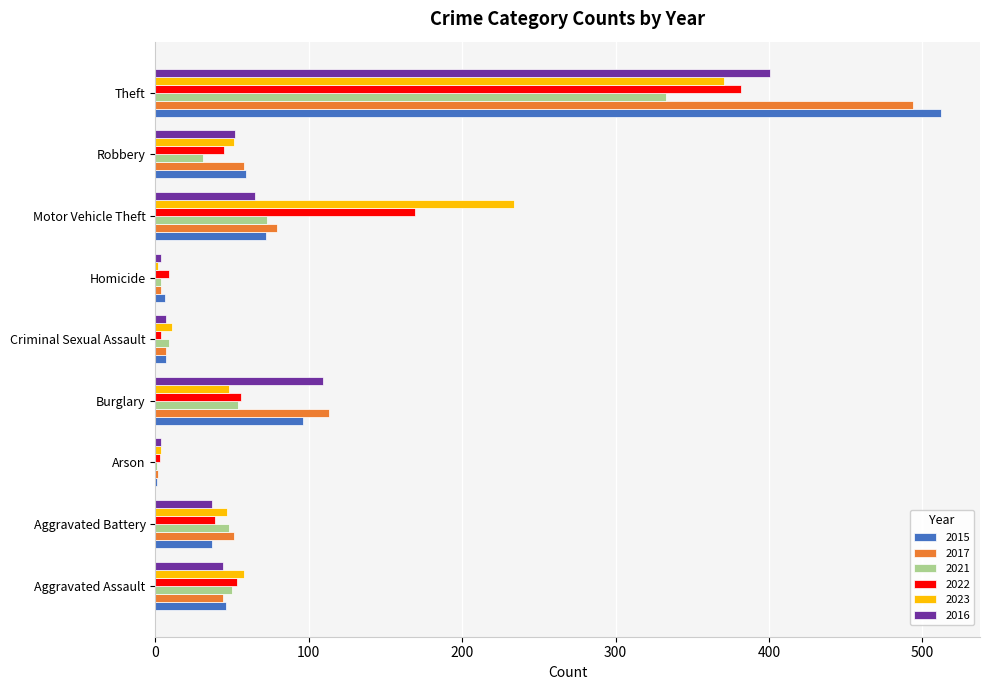

Which series changed the most between Robbery and Theft?

2015